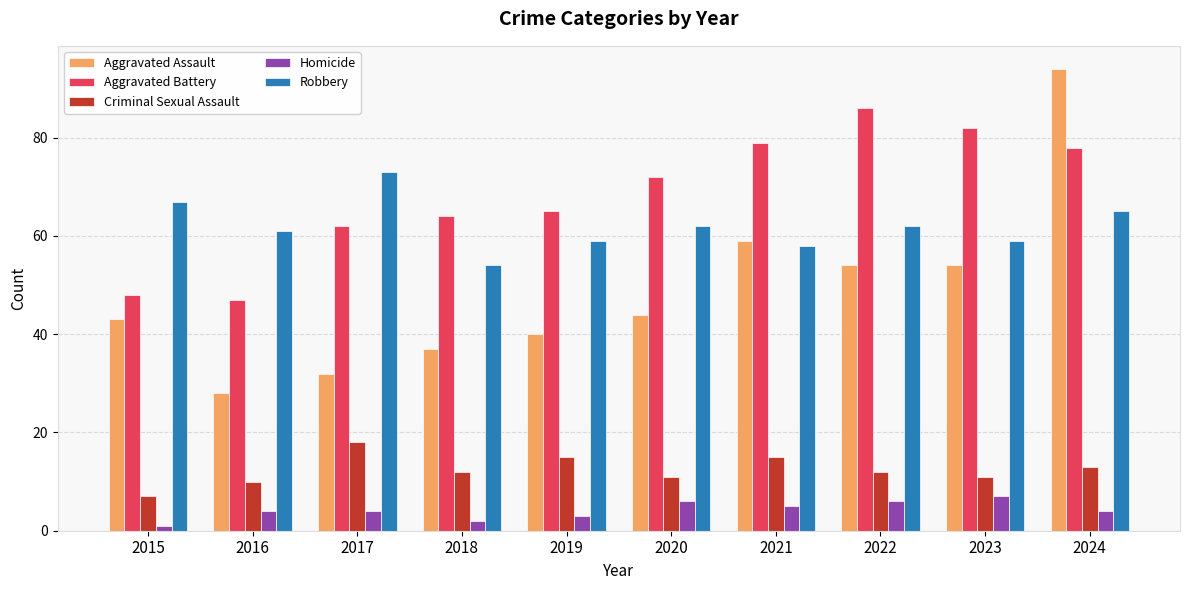

What is the value of the Robbery bar at the 7th from the left?

58